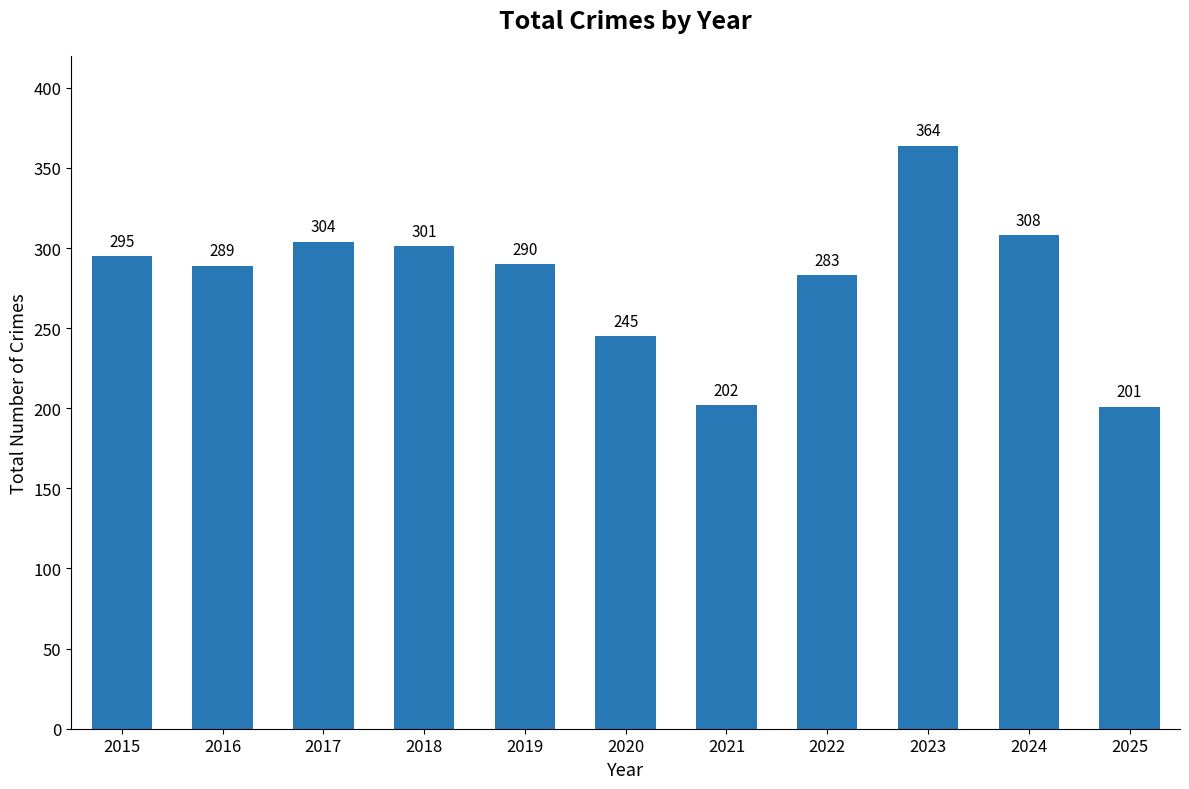

List the labels in order of value, largest first.

2023, 2024, 2017, 2018, 2015, 2019, 2016, 2022, 2020, 2021, 2025